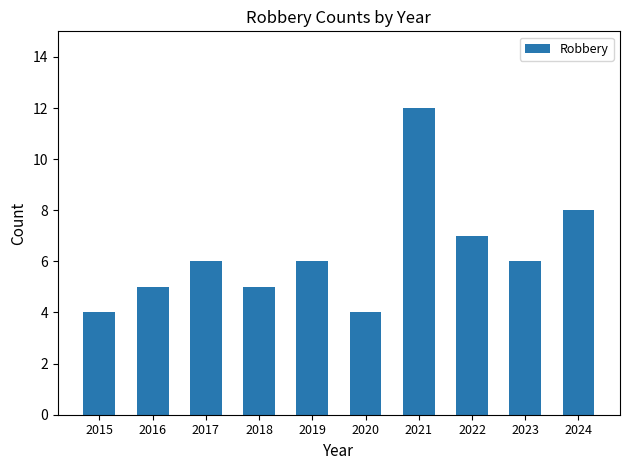

Reading left to right, list all the values displayed in this chart.

4	5	6	5	6	4	12	7	6	8